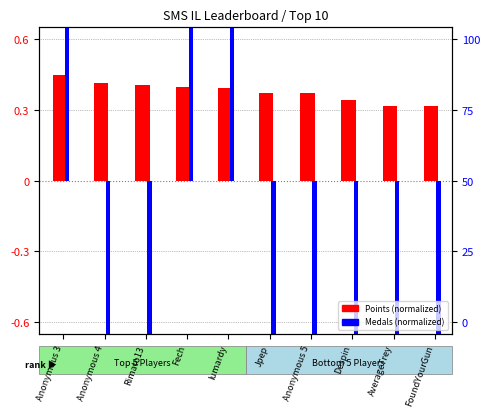

Which series has the largest total across all categories?

Points (normalized)